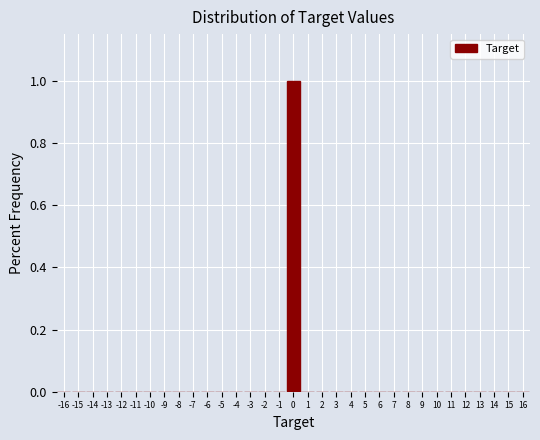

What is the height of the bar covering -0.5 to 0.5 on the x-axis? The values are not printed on the chart, so give them approximately, as read against the axis.

1